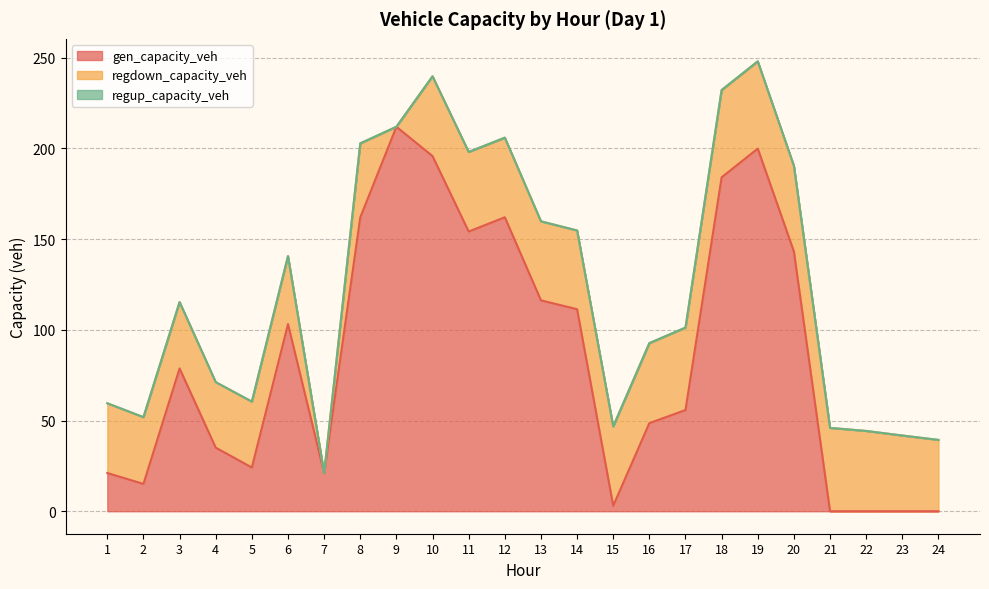

Does the chart display data point markers on the line(s)?

No